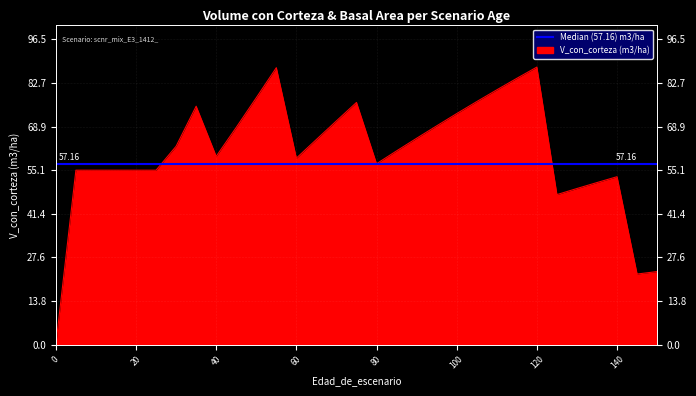

At which category does the data reach its first local peak?

35